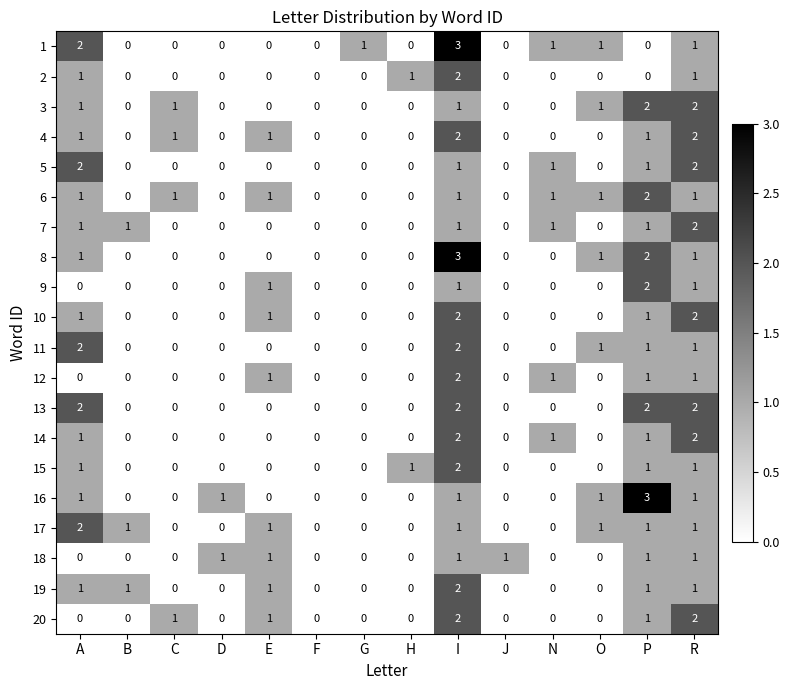

How many data points does each series have?

14